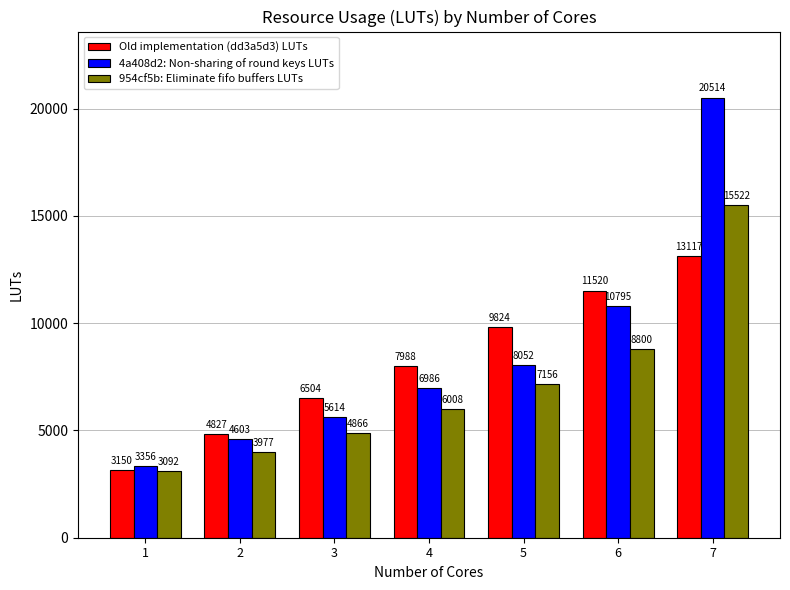

Reading right to left, list all the values displayed in this chart.

Old implementation (dd3a5d3) LUTs: 13117	11520	9824	7988	6504	4827	3150
4a408d2: Non-sharing of round keys LUTs: 20514	10795	8052	6986	5614	4603	3356
954cf5b: Eliminate fifo buffers LUTs: 15522	8800	7156	6008	4866	3977	3092